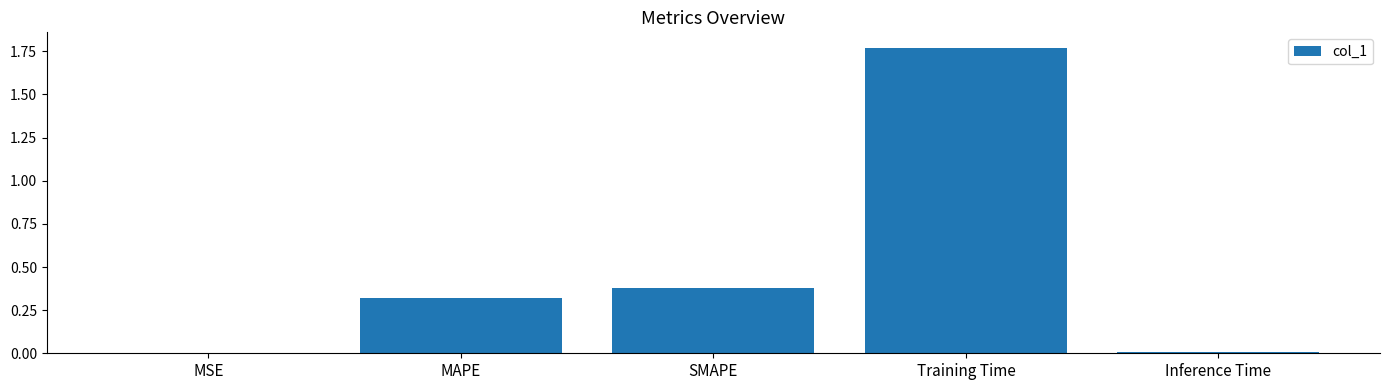

Between MAPE and MSE, which is larger?

MAPE